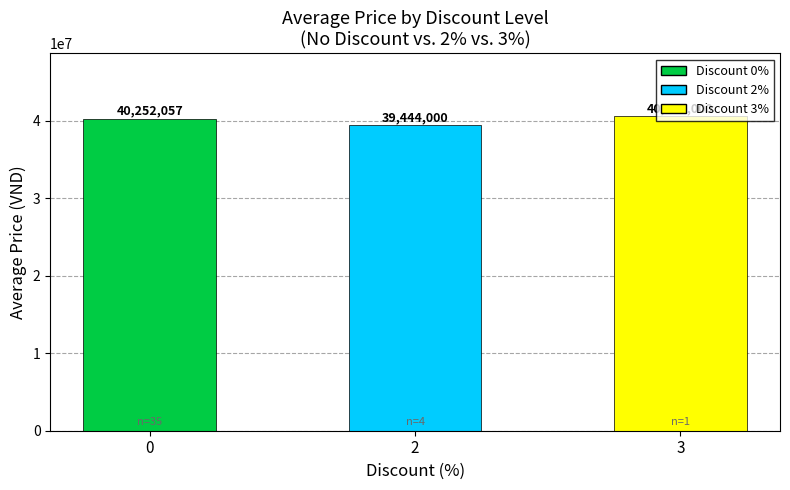

Which category has the highest value across all series?

3